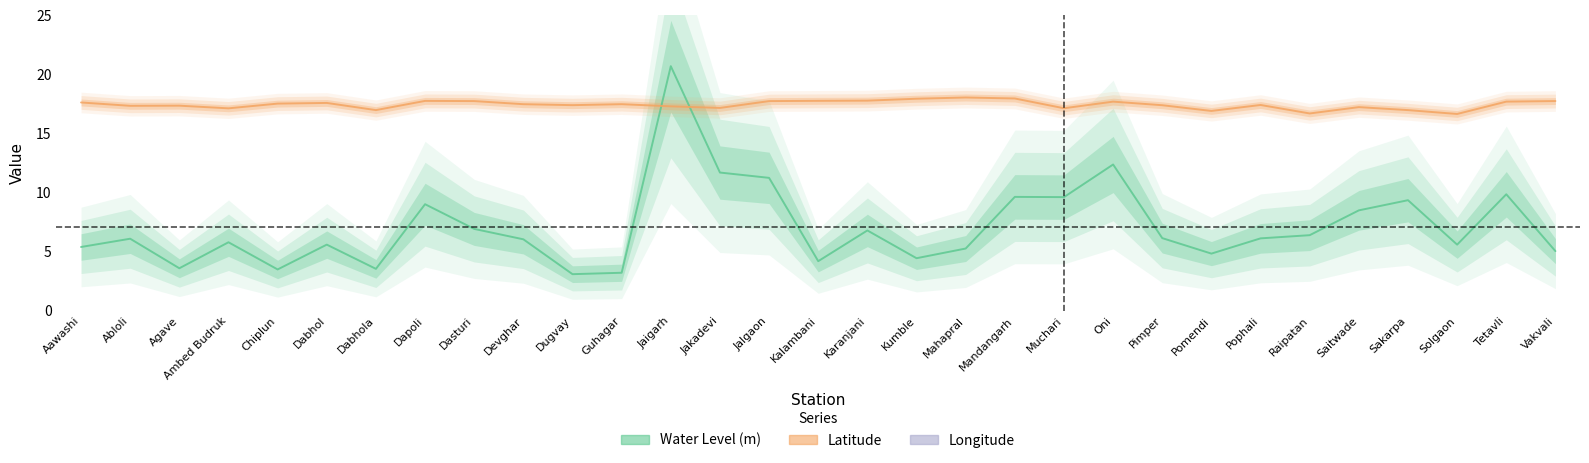

True or false: Water Level has more than 0 interior local peaks.

True